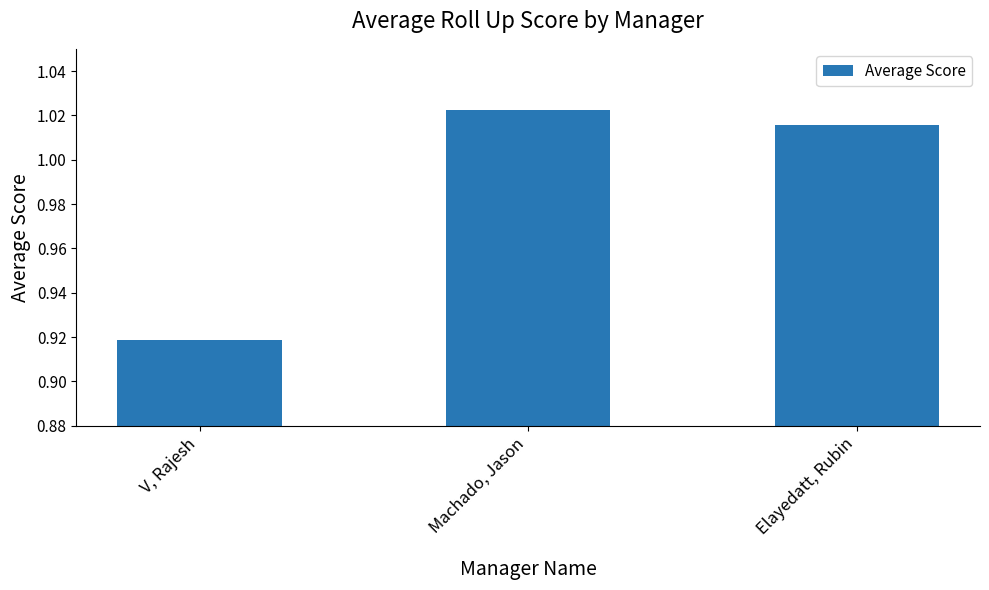

Is it true that the value at V, Rajesh is 0.5?

False